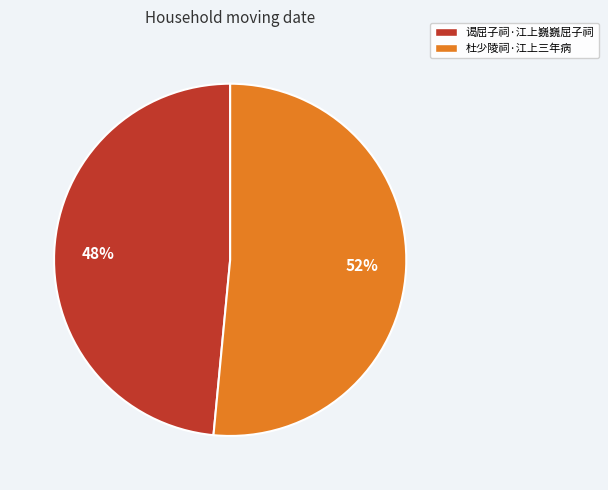

To the nearest percent, what is the average slice percentage?

50%